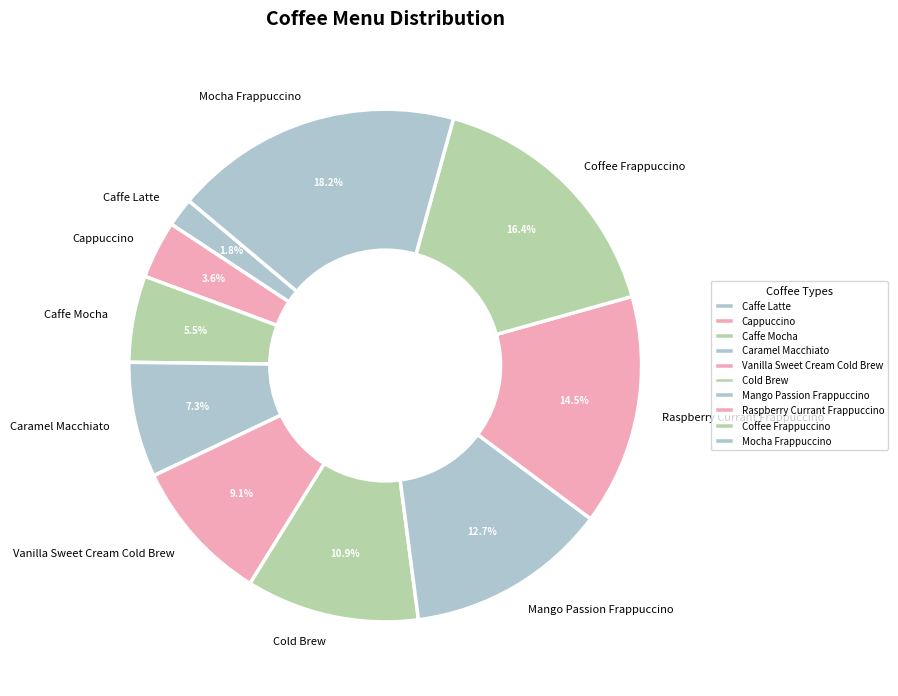

Approximately how many times larger is the value at Cappuccino compared to Cold Brew?

0.3